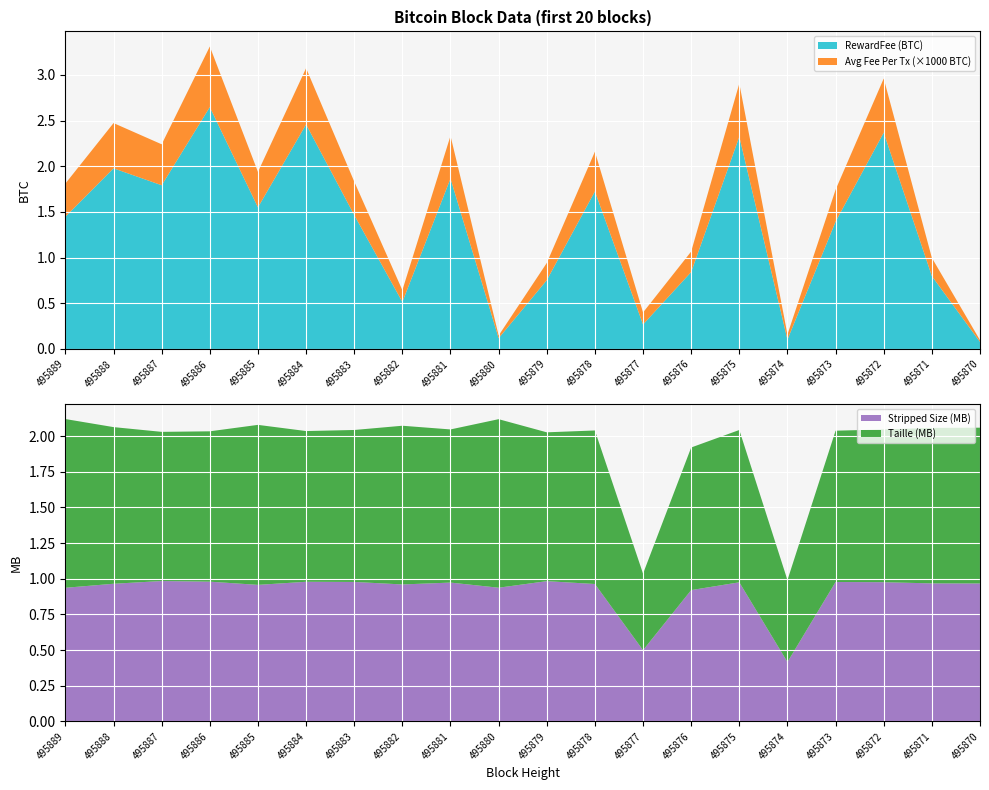

Where is Stripped Size (MB) nearest to the value 0?

495874